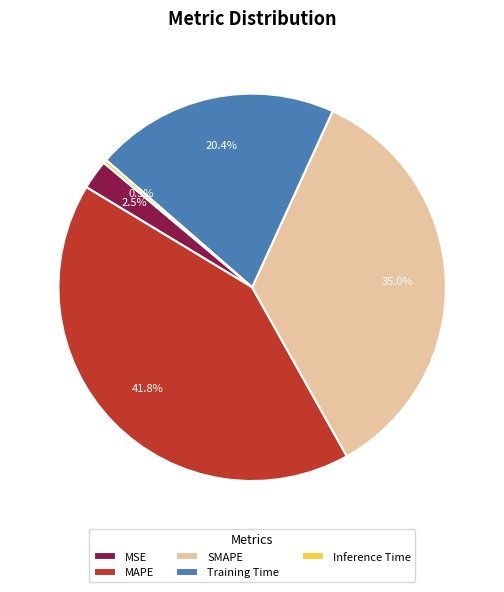

Is there a majority slice in this chart?

No